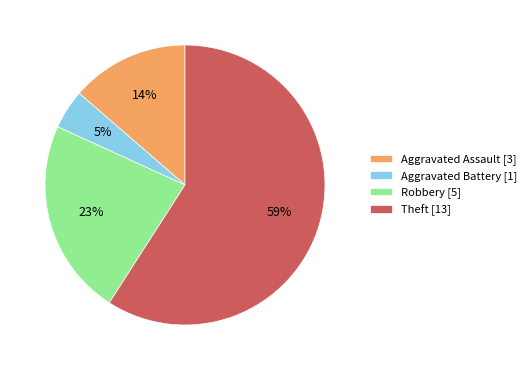

To the nearest percent, what percentage of the pie is Aggravated Battery?

5%